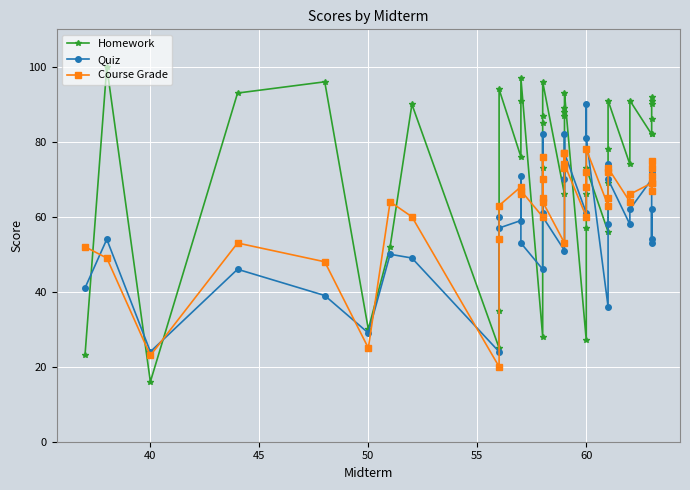

True or false: Course Grade and Quiz intersect in this chart.

True